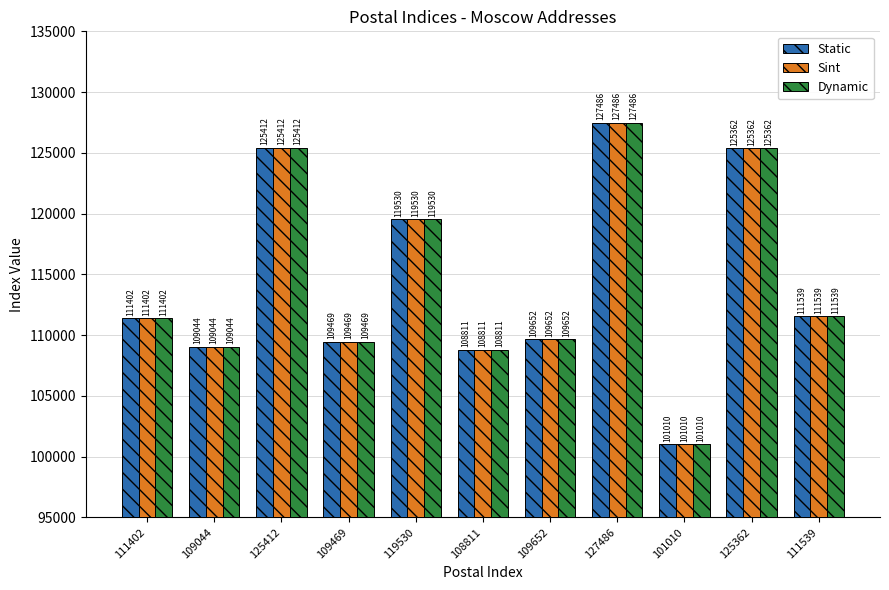

At which category is the sum across all series the highest?

127486